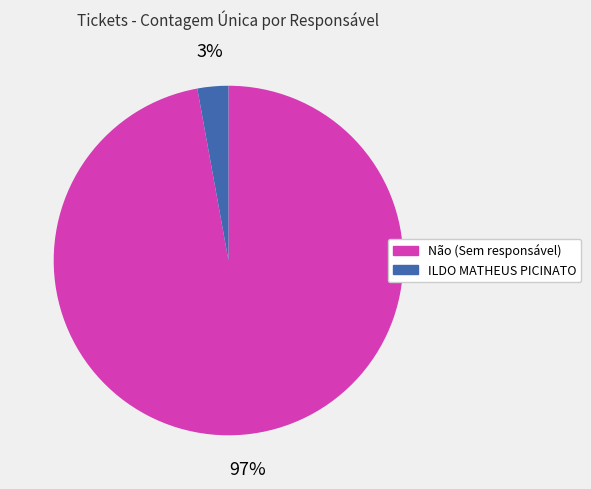

Is the sum of ILDO MATHEUS PICINATO and Não greater than half?

Yes